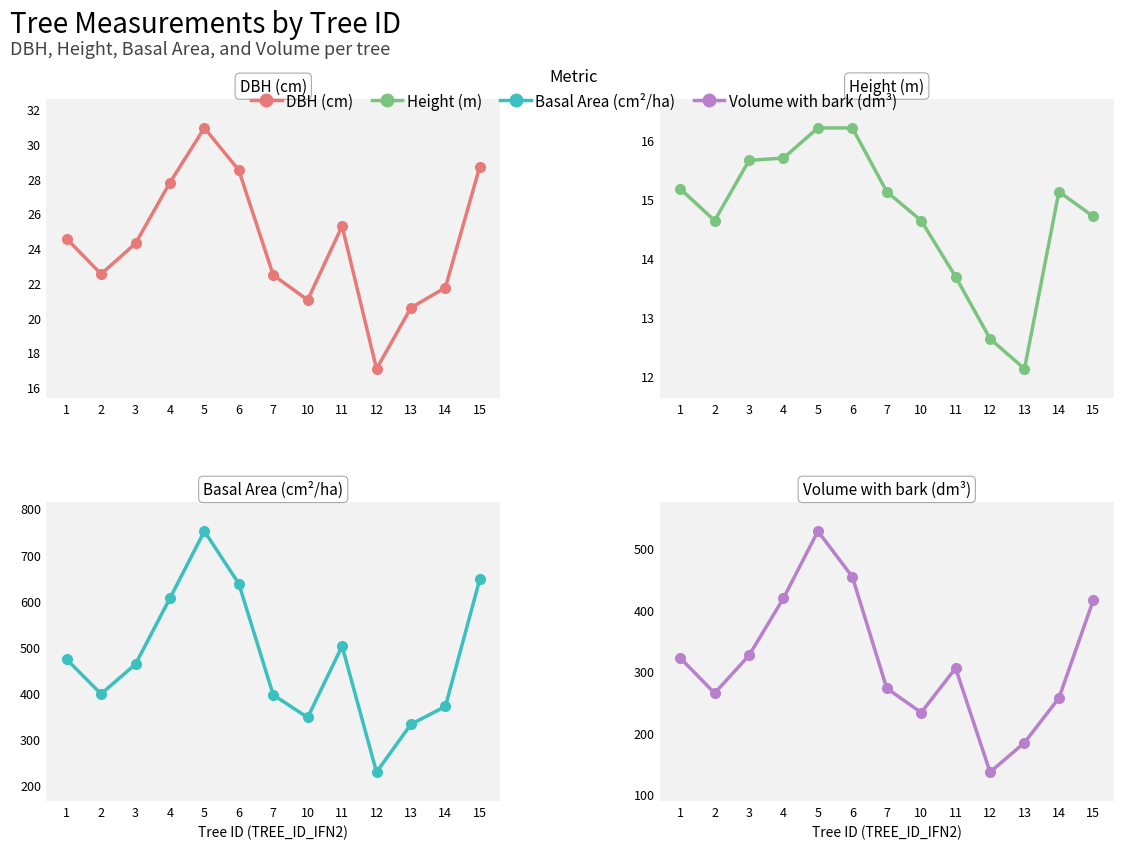

Where does the g series first go above 462?

1